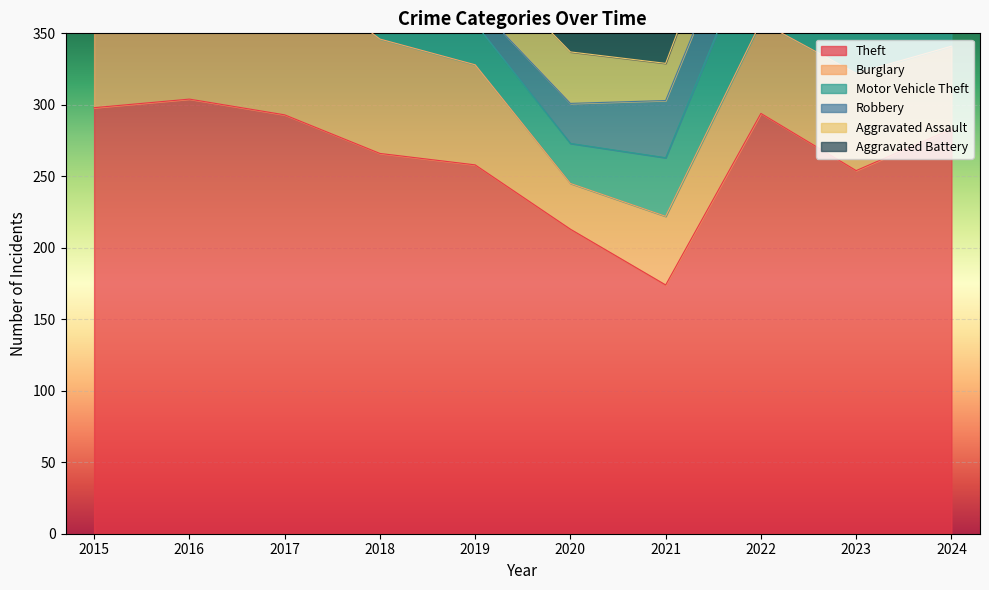

True or false: Theft has more than 0 points higher than both neighbors.

True